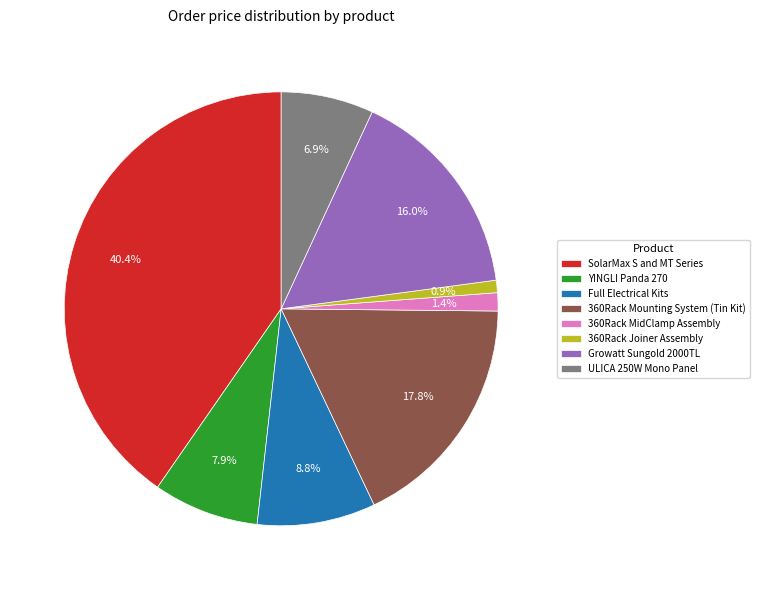

To the nearest percent, what percentage of the pie is 360Rack Joiner Assembly?

1%